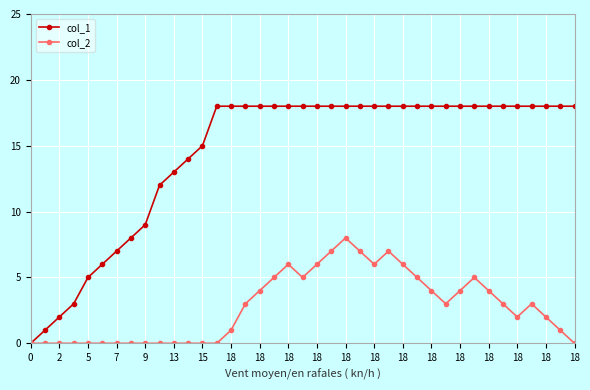

Rank the series by their average value, from highest to lowest.

col_1, col_2